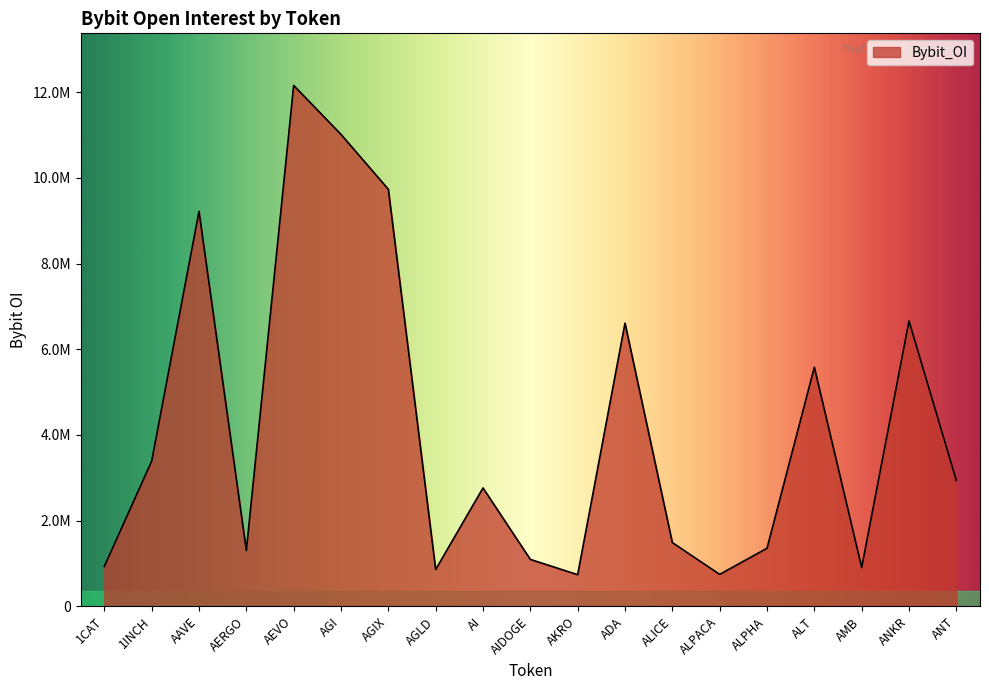

Does the chart have visible grid lines?

No